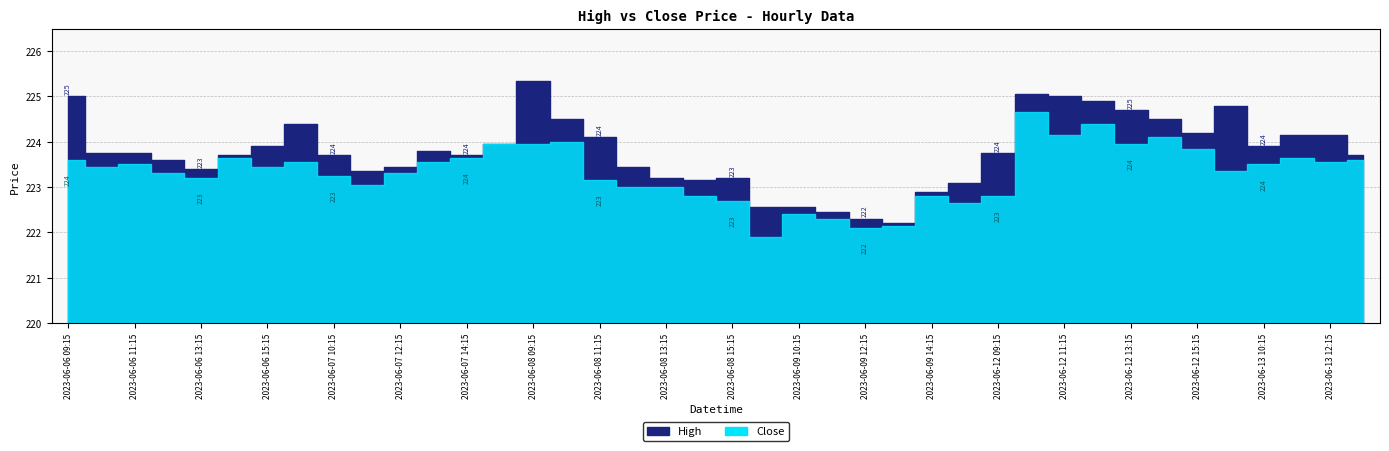

What is the label of the 33rd point from the left?

2023-06-12 13:15